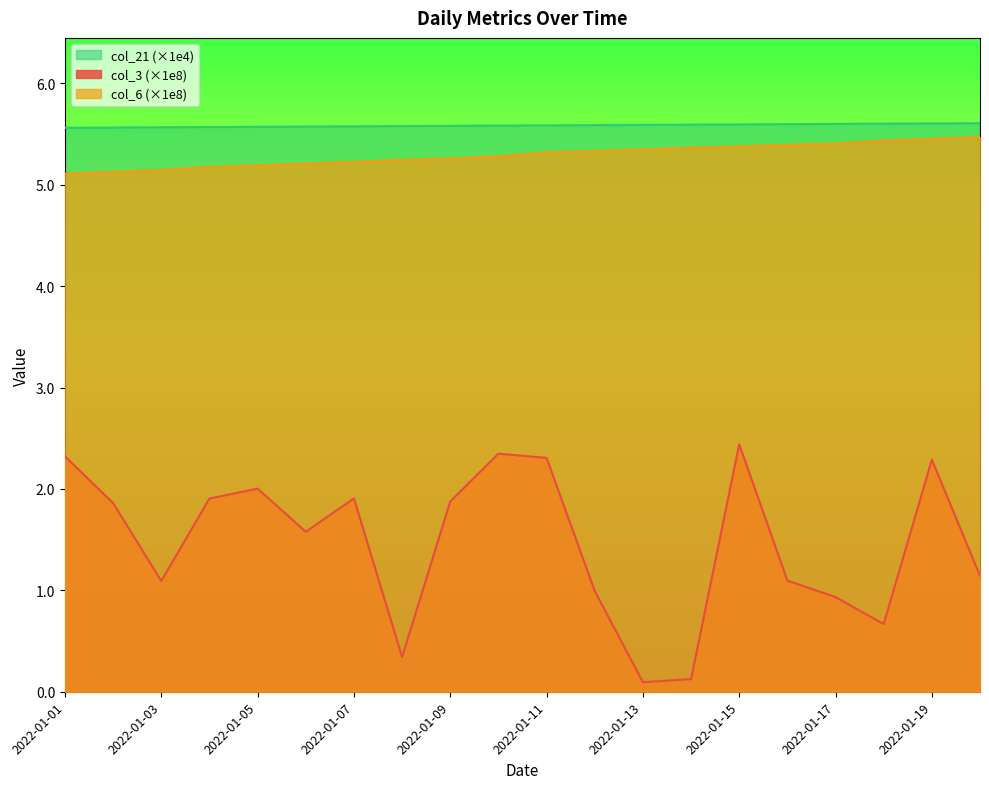

At which label does col_3 reach its peak?

2022-01-15